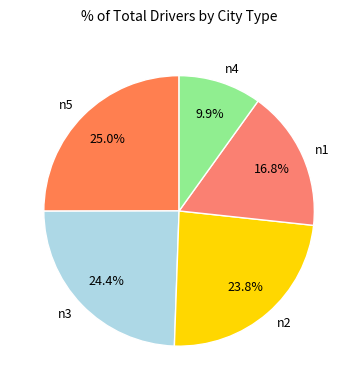

Combined, do n3 and n4 account for over 50%?

No